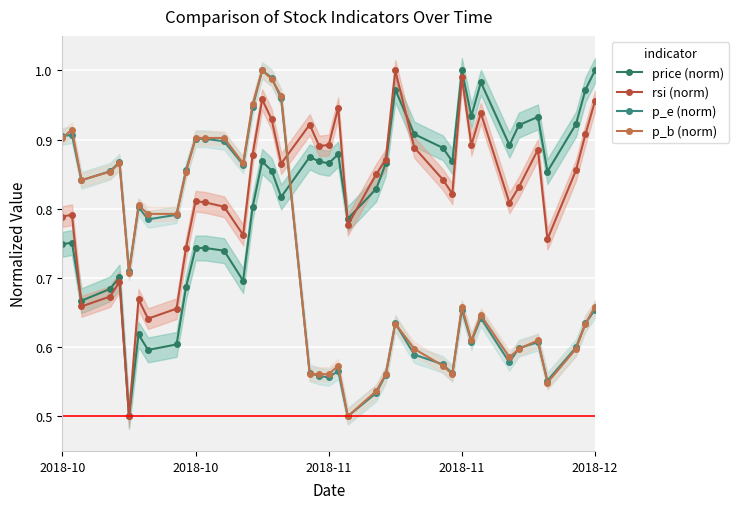

Reading left to right, what are all the values shown in this chart?

price (norm): 0.7	0.8	0.7	0.7	0.7	0.5	0.6	0.6	0.6	0.7	0.7	0.7	0.7	0.7	0.8	0.9	0.9	0.8	0.9	0.9	0.9	0.9	0.8	0.8	0.9	1.0	0.9	0.9	0.9	1.0	0.9	1.0	0.9	0.9	0.9	0.9	0.9	1.0	1.0
rsi (norm): 0.8	0.8	0.7	0.7	0.7	0.5	0.7	0.6	0.7	0.7	0.8	0.8	0.8	0.8	0.9	1.0	0.9	0.9	0.9	0.9	0.9	0.9	0.8	0.9	0.9	1.0	0.9	0.8	0.8	1.0	0.9	0.9	0.8	0.8	0.9	0.8	0.9	0.9	1.0
p_e (norm): 0.9	0.9	0.8	0.9	0.9	0.7	0.8	0.8	0.8	0.9	0.9	0.9	0.9	0.9	0.9	1.0	1.0	1.0	0.6	0.6	0.6	0.6	0.5	0.5	0.6	0.6	0.6	0.6	0.6	0.7	0.6	0.6	0.6	0.6	0.6	0.6	0.6	0.6	0.7
p_b (norm): 0.9	0.9	0.8	0.9	0.9	0.7	0.8	0.8	0.8	0.9	0.9	0.9	0.9	0.9	1.0	1.0	1.0	1.0	0.6	0.6	0.6	0.6	0.5	0.5	0.6	0.6	0.6	0.6	0.6	0.7	0.6	0.6	0.6	0.6	0.6	0.5	0.6	0.6	0.7